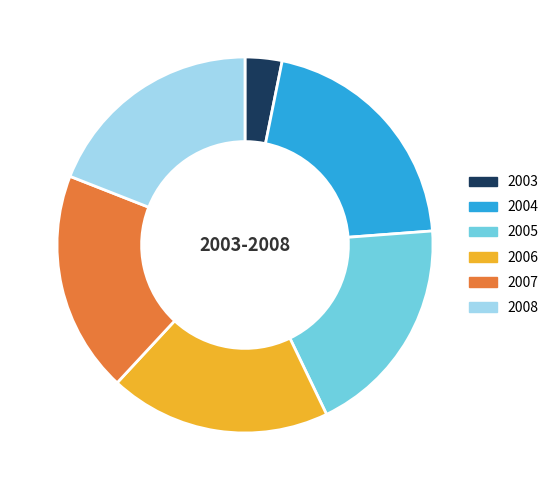

Combined, do 2004 and 2006 account for over 50%?

No